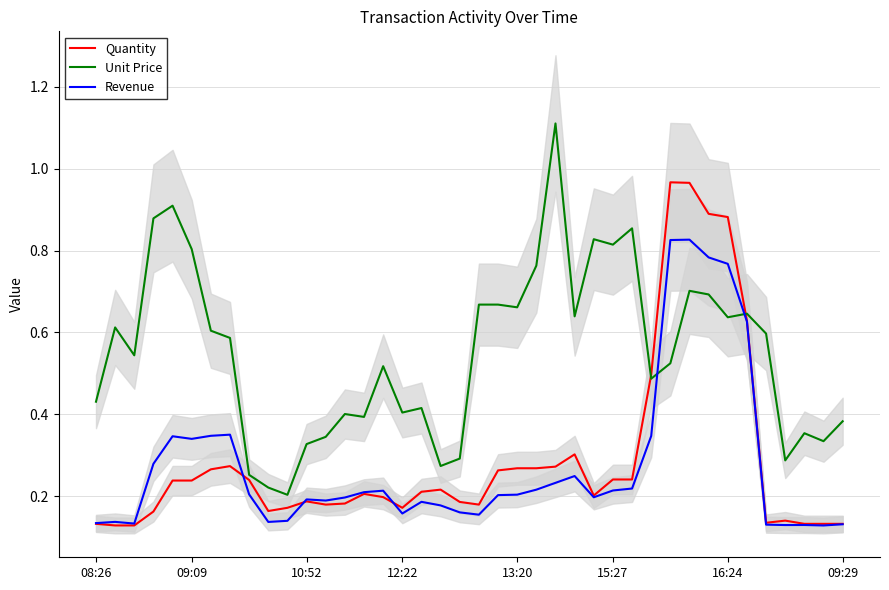

Reading left to right, transcribe all the data shown in this chart.

Quantity: 0.1	0.1	0.1	0.2	0.2	0.2	0.3	0.3	0.2	0.2	0.2	0.2	0.2	0.2	0.2	0.2	0.2	0.2	0.2	0.2	0.2	0.3	0.3	0.3	0.3	0.3	0.2	0.2	0.2	0.5	1.0	1.0	0.9	0.9	0.6	0.1	0.1	0.1	0.1	0.1
Unit Price: 0.4	0.6	0.5	0.9	0.9	0.8	0.6	0.6	0.3	0.2	0.2	0.3	0.3	0.4	0.4	0.5	0.4	0.4	0.3	0.3	0.7	0.7	0.7	0.8	1.1	0.6	0.8	0.8	0.9	0.5	0.5	0.7	0.7	0.6	0.6	0.6	0.3	0.4	0.3	0.4
Revenue: 0.1	0.1	0.1	0.3	0.3	0.3	0.3	0.4	0.2	0.1	0.1	0.2	0.2	0.2	0.2	0.2	0.2	0.2	0.2	0.2	0.2	0.2	0.2	0.2	0.2	0.2	0.2	0.2	0.2	0.3	0.8	0.8	0.8	0.8	0.6	0.1	0.1	0.1	0.1	0.1